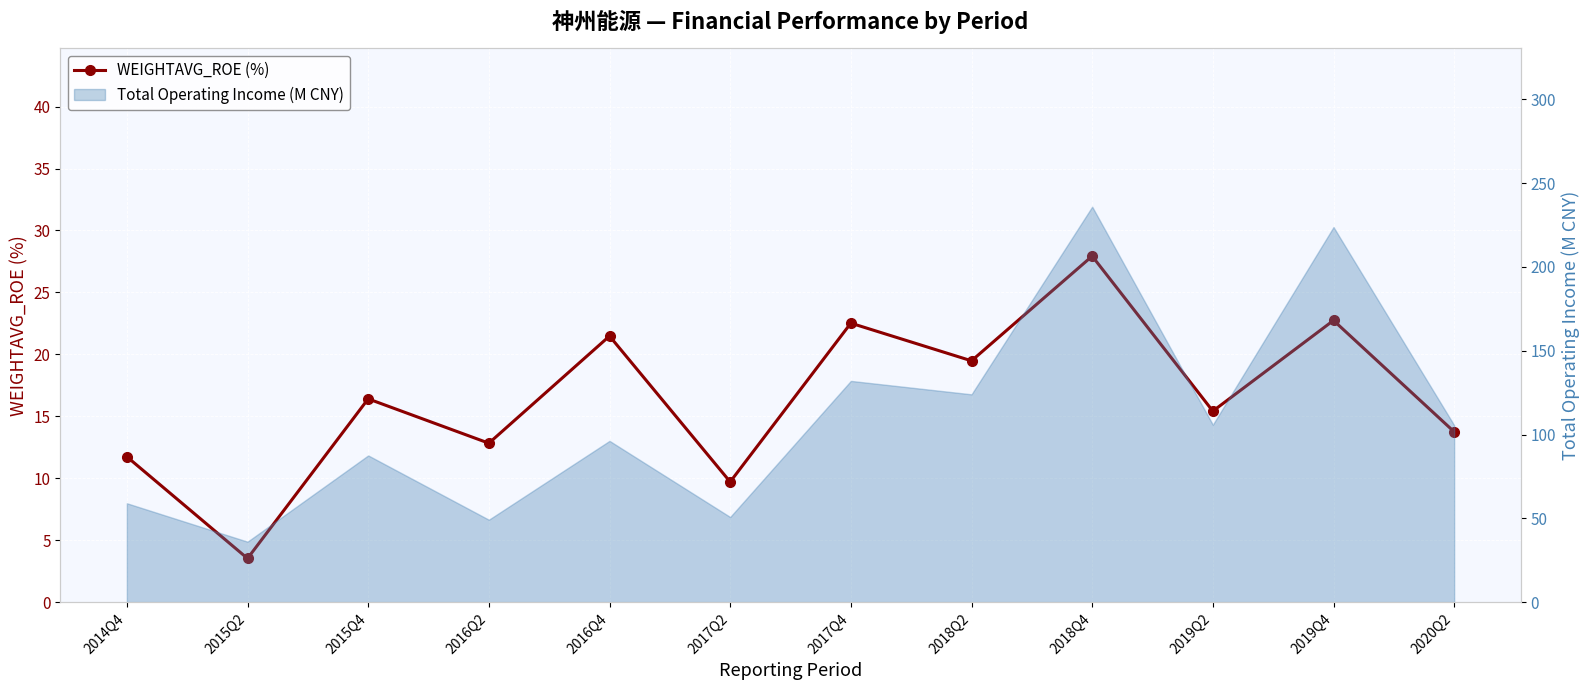

How many values are below 16?

6